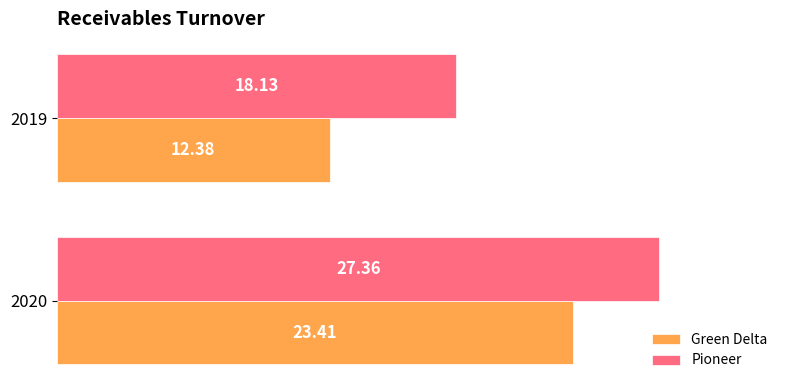

At how many categories does at least one series exceed 18?

2